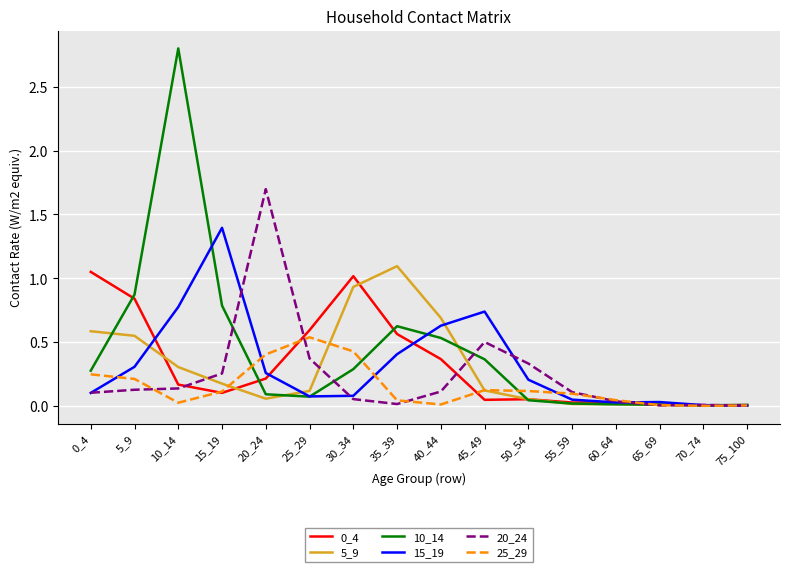

The value of 0_4 at 25_29 is 0.6. True or false?

True